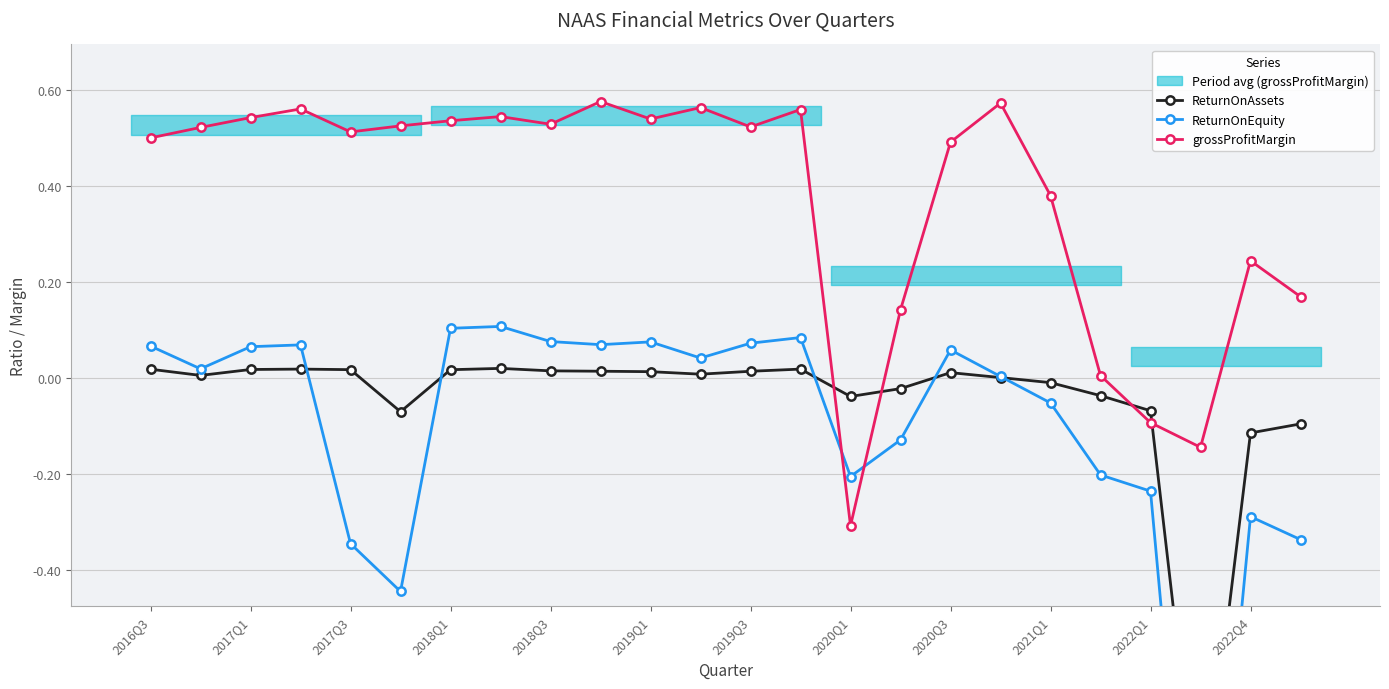

At which category does the chart reach its minimum across all series?

21